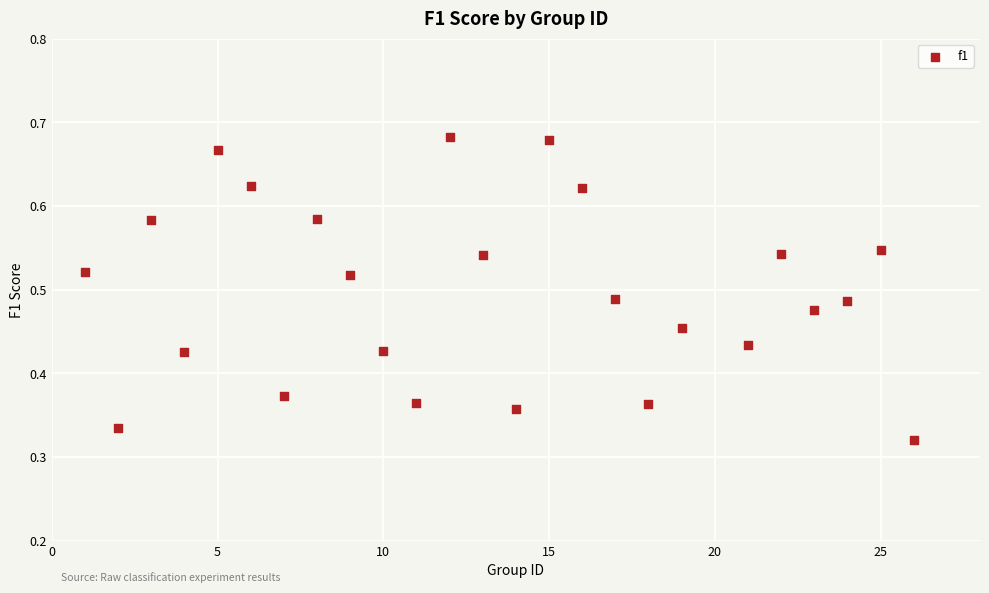

What is the range of X values (max minus min)?

25.0